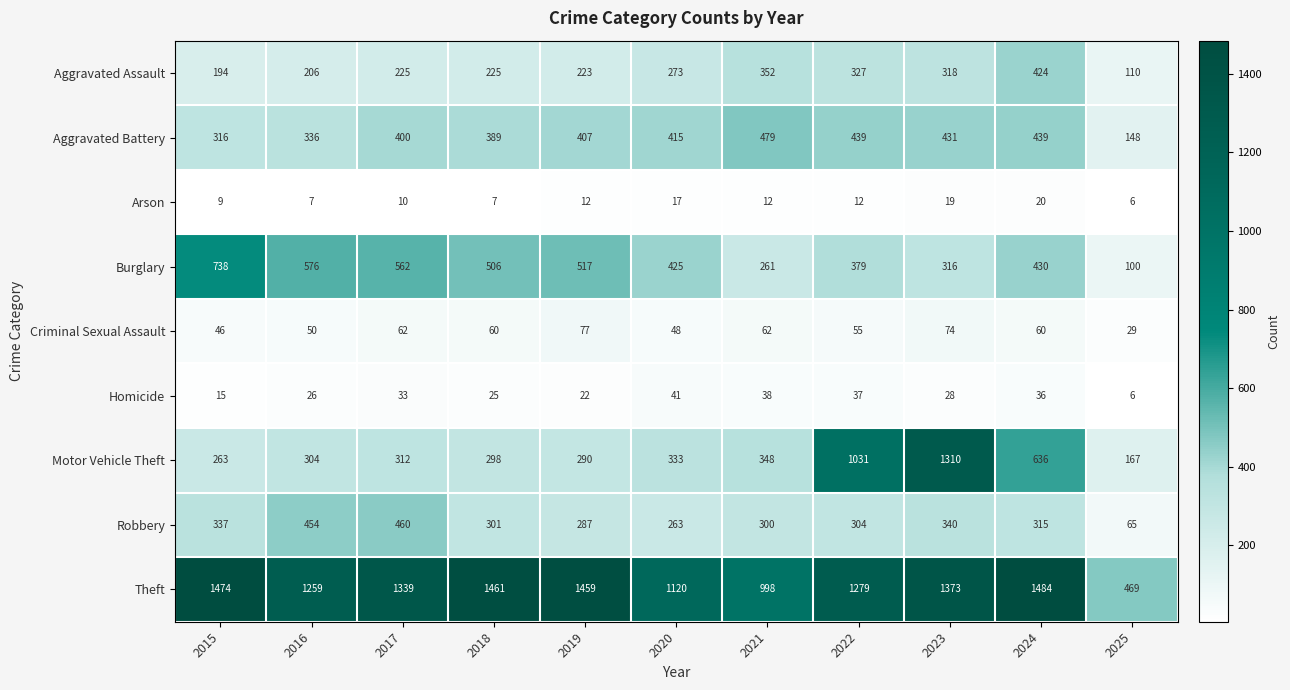

What is the difference between the maximum and minimum values in the Robbery series?

395